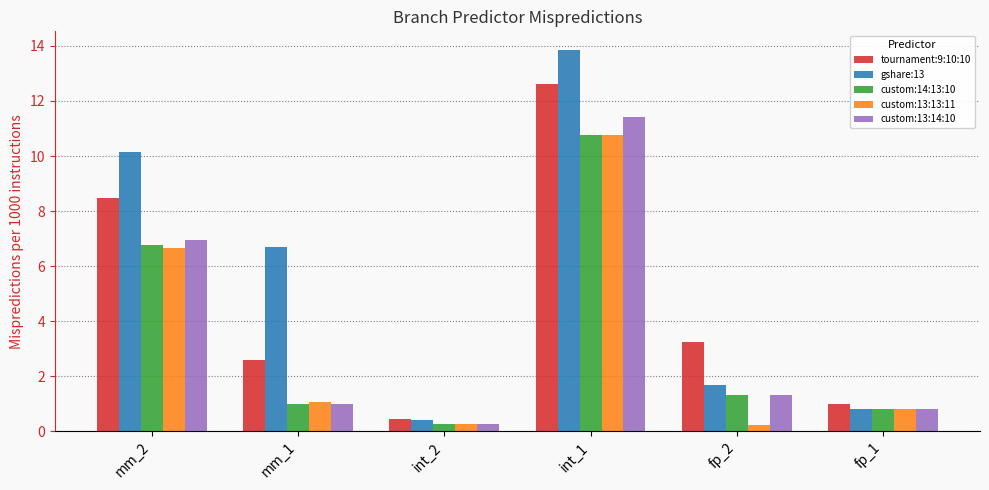

Read the custom:14:13:10 value at mm_1.

1.0